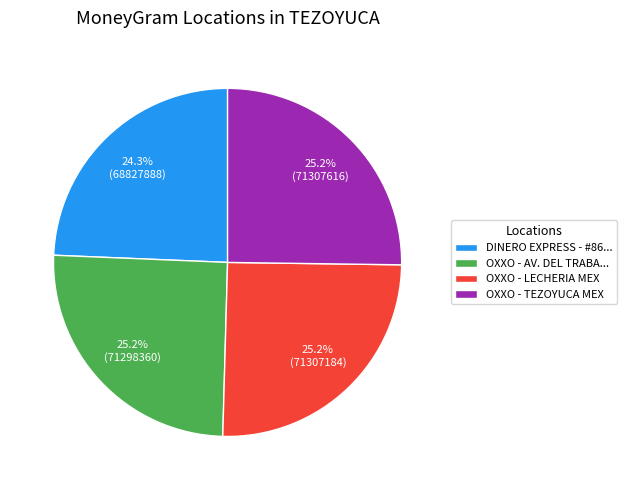

Which has a higher value, OXXO - TEZOYUCA MEX or DINERO EXPRESS - #86...?

OXXO - TEZOYUCA MEX